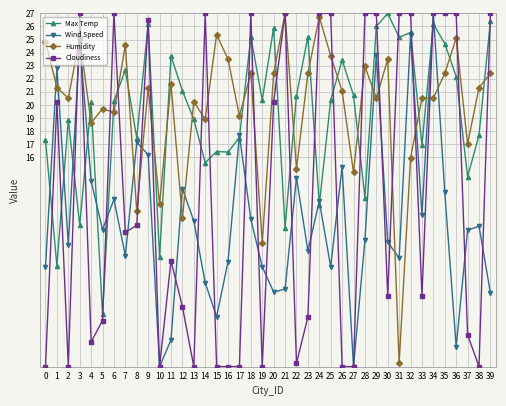

Where do Humidity and Cloudiness first cross each other?

2 and 3